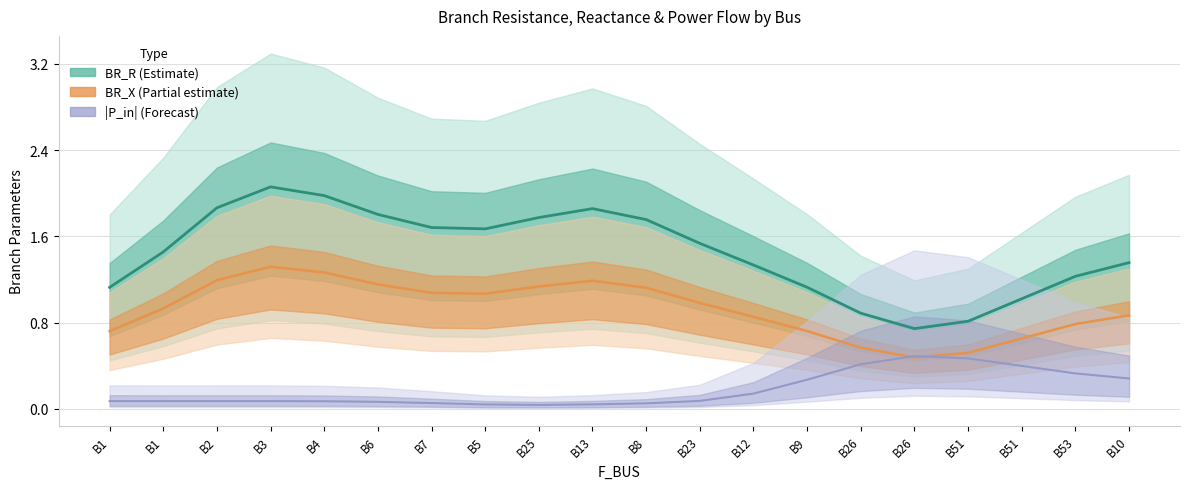

The value of BR_X at B13 is 1.2. True or false?

True